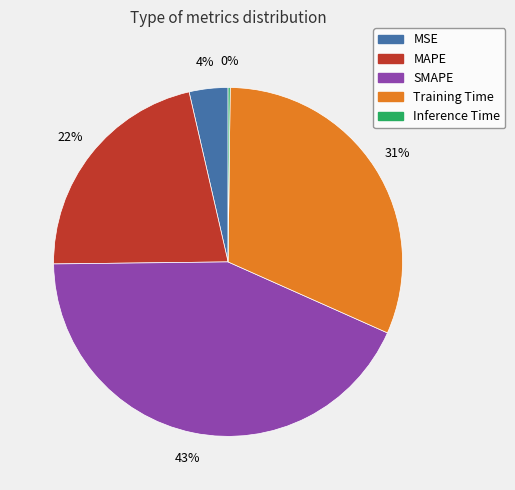

To the nearest percent, what portion does SMAPE represent?

43%